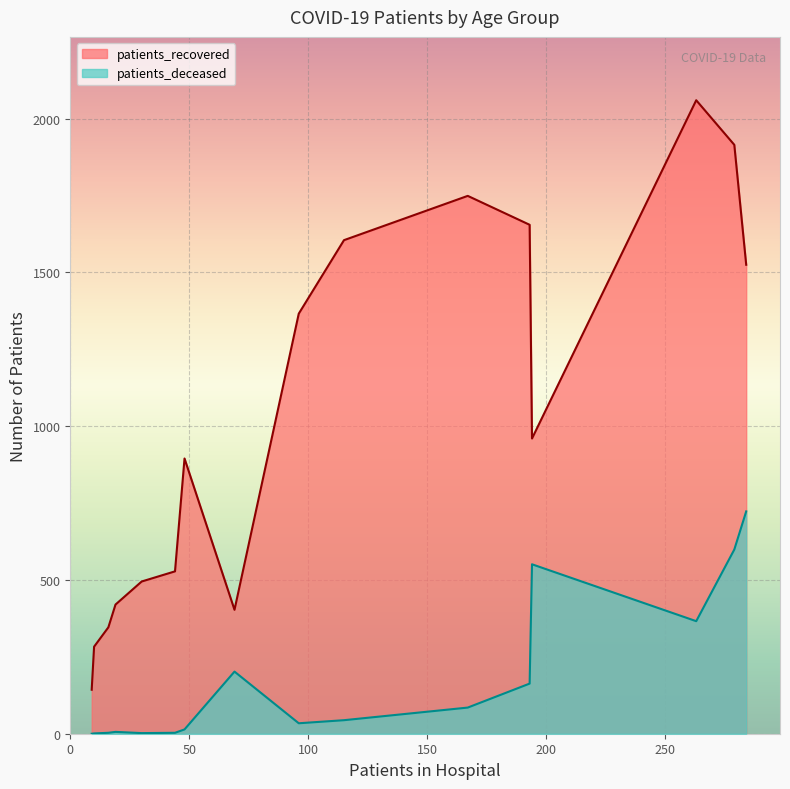

The value of patients_deceased at 40-44 is 5. True or false?

False